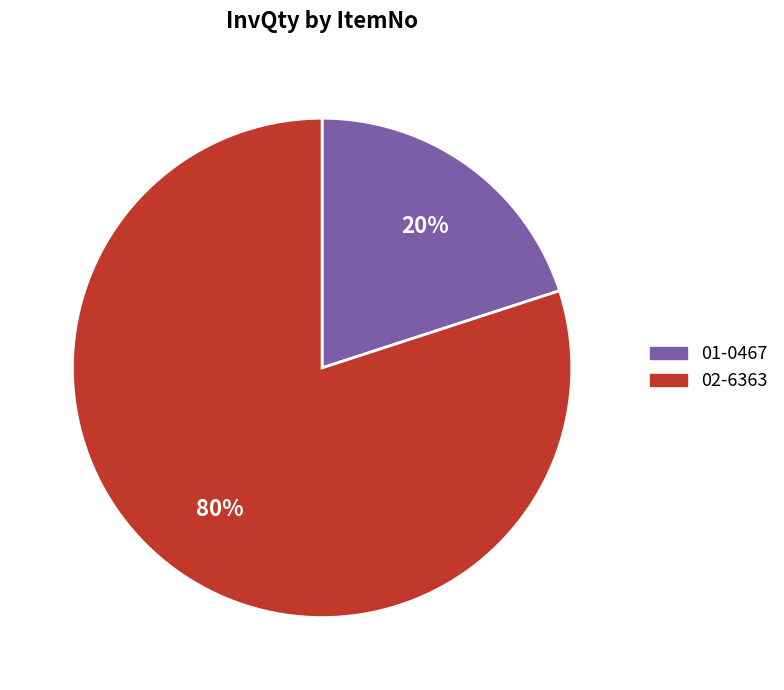

To the nearest percent, what percentage of the pie is 02-6363?

80%